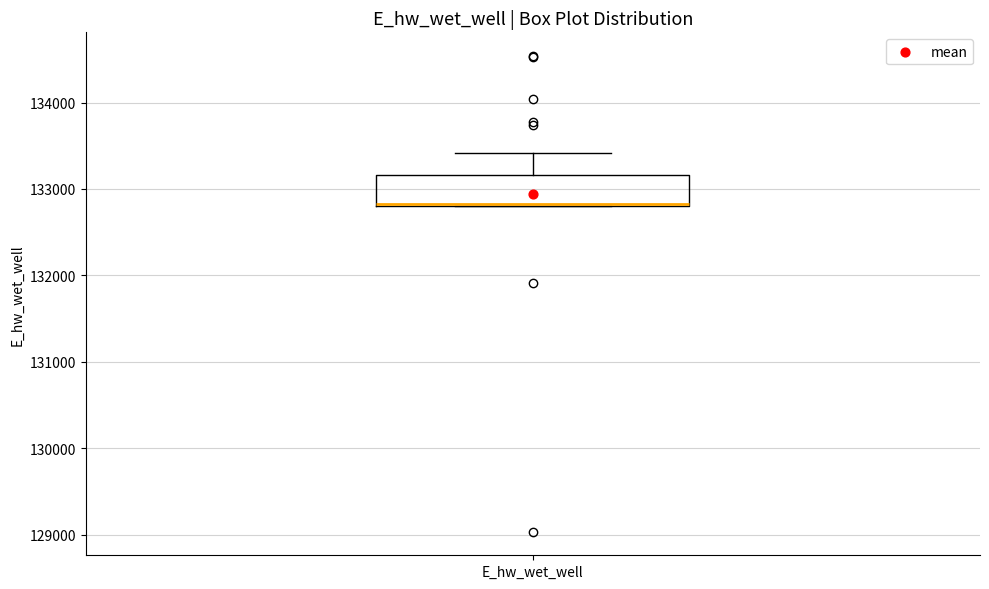

Read this box plot against the y-axis: the position of the median line, the range covered by the box, and the ends of both whiskers. The values are not printed on the chart, so give them approximately, as read against the axis.

median 132800 (drawn on the box's lower edge), box 132800 to 133200, whiskers 132800 to 133400